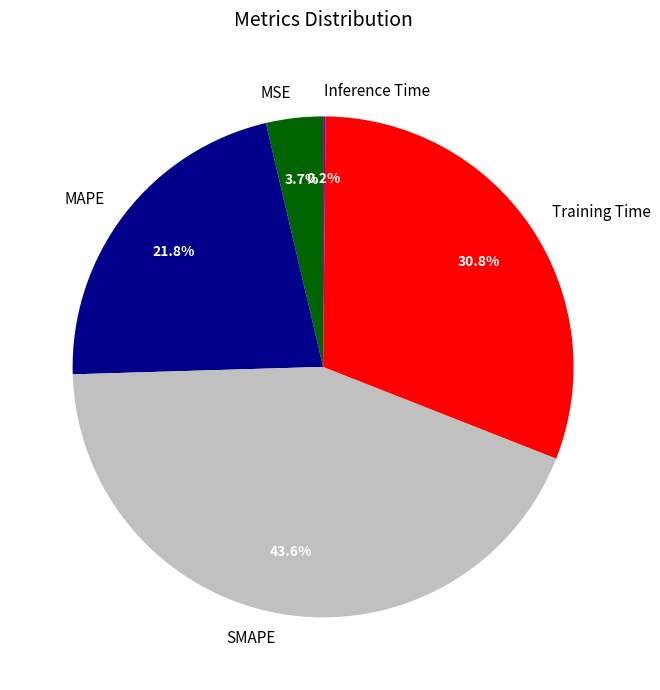

To the nearest percent, what is the combined percentage of SMAPE and MSE?

47%